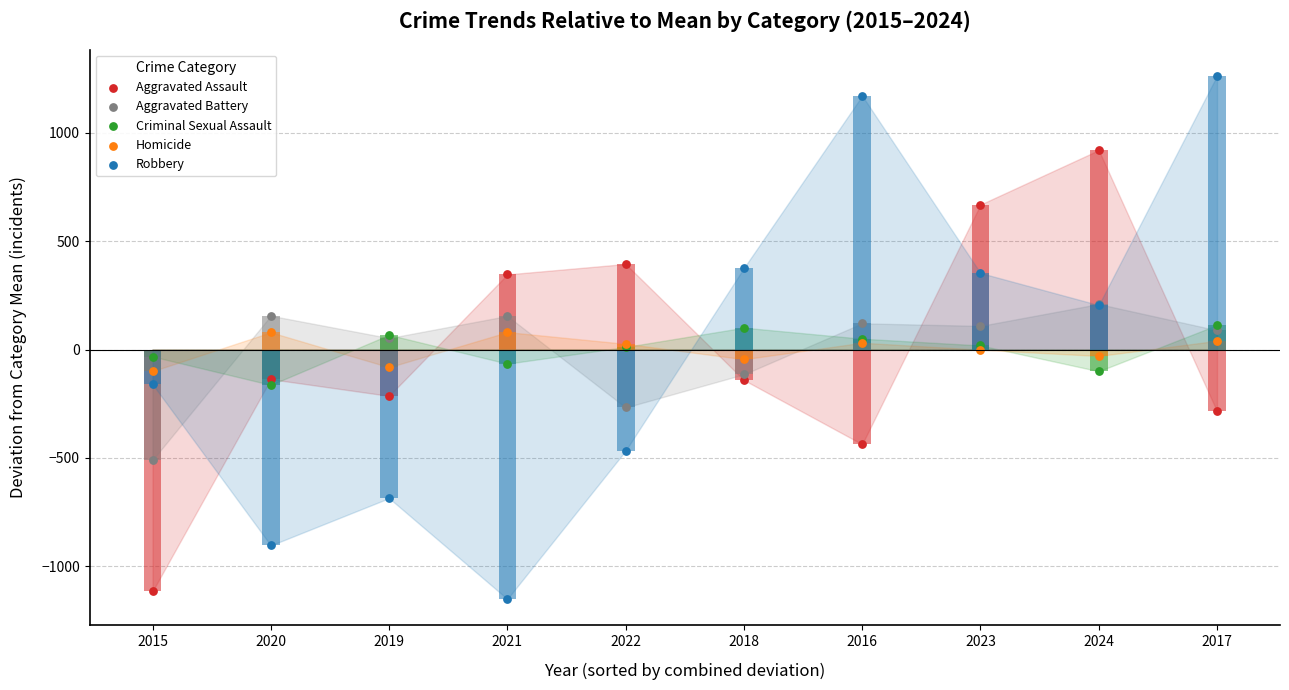

Which series contains the lowest Y value?

Robbery